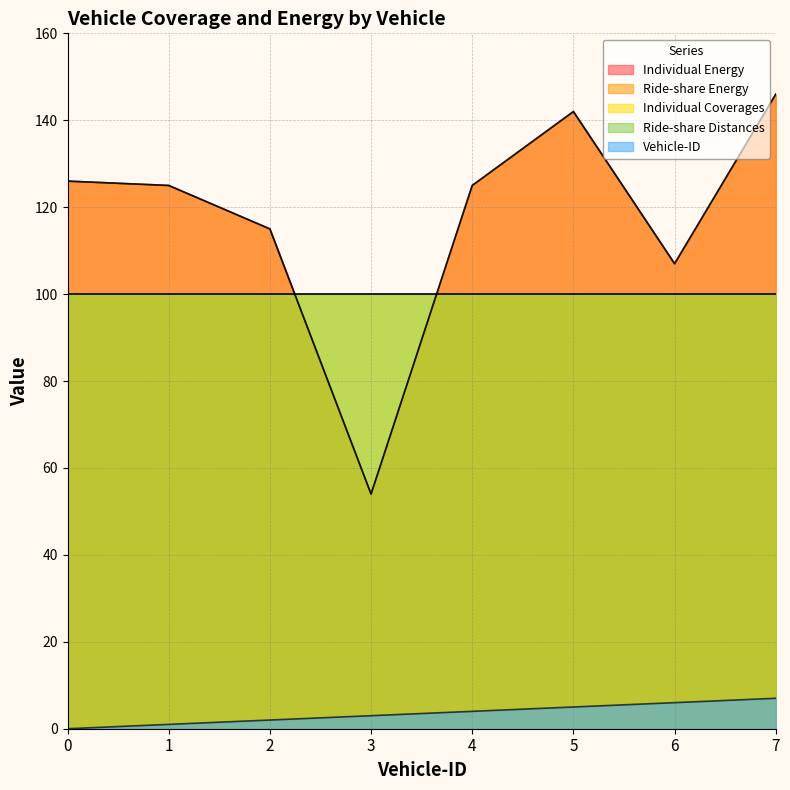

What is the sum of all Ride-share Energy values?

940